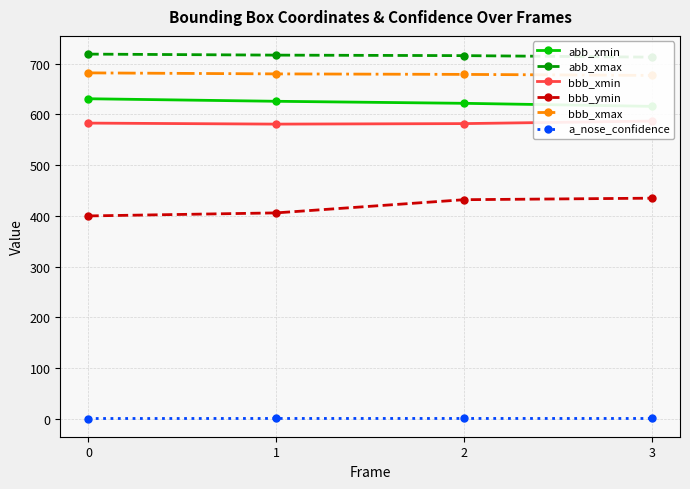

Between 0 and 1, which series saw the biggest shift?

bbb_ymin